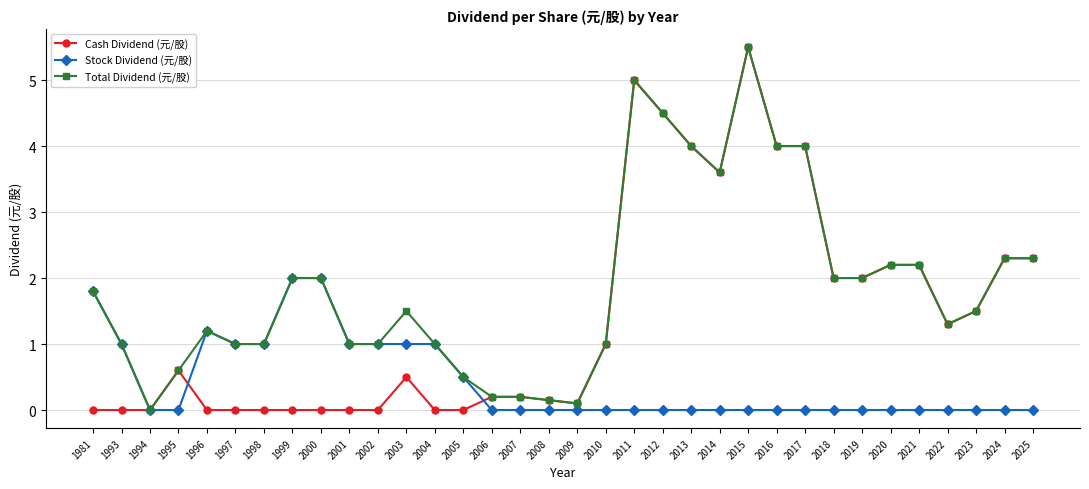

True or false: Cash Dividend (元/股) has more than 1 points higher than both neighbors.

True